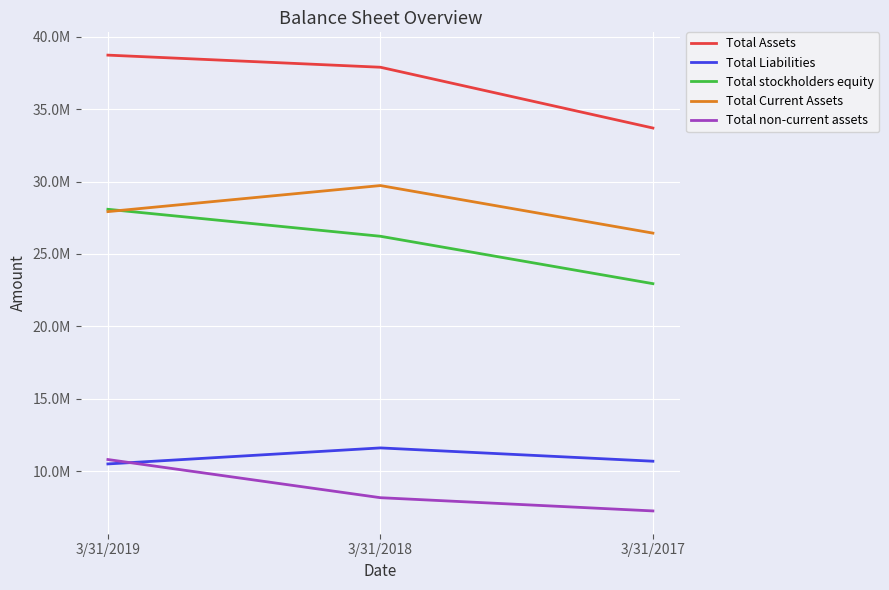

What is the smallest value displayed?

7255989